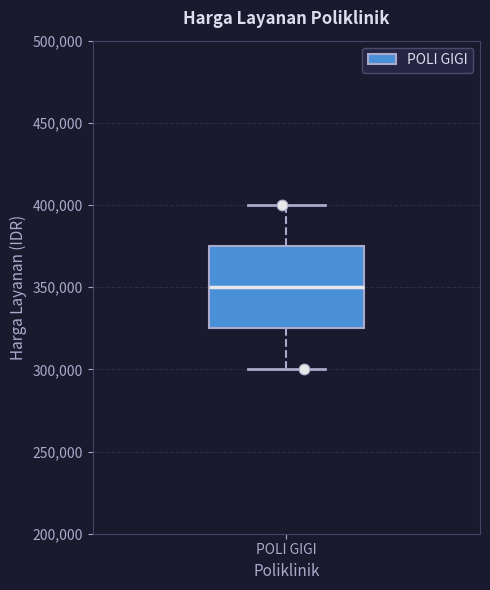

Read this box plot against the y-axis: the position of the median line, the range covered by the box, and the ends of both whiskers. The values are not printed on the chart, so give them approximately, as read against the axis.

median 350000, box 325000 to 375000, whiskers 300000 to 400000